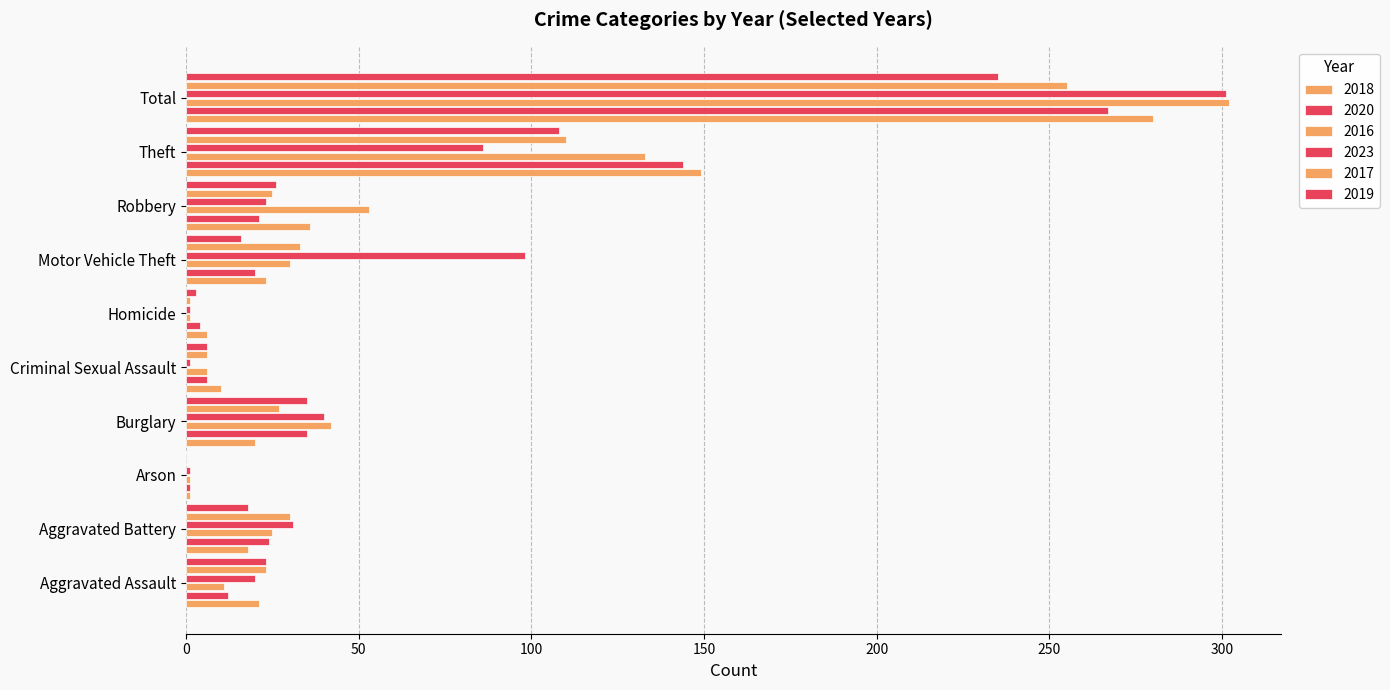

How many data points does each series have?

10